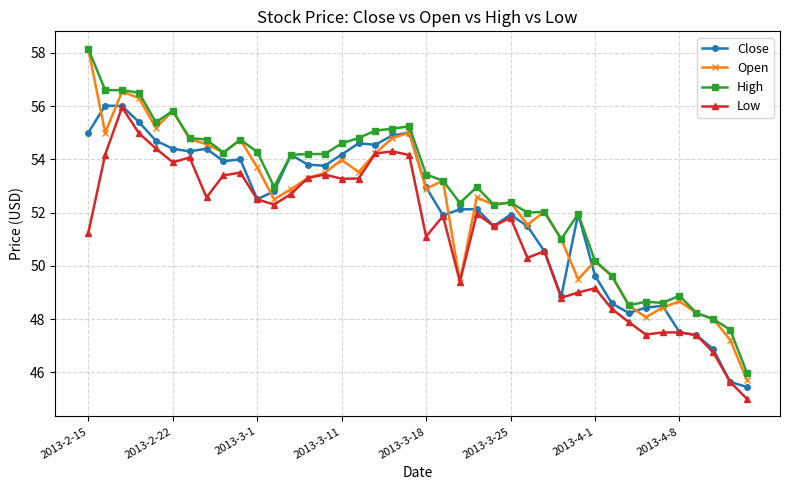

True or false: Open has more than 0 points higher than both neighbors.

True